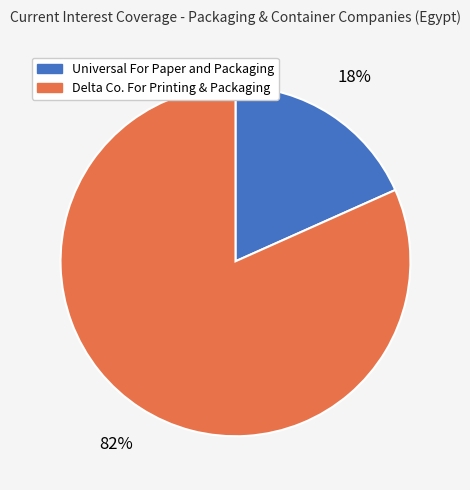

Count the number of slices in the pie.

2